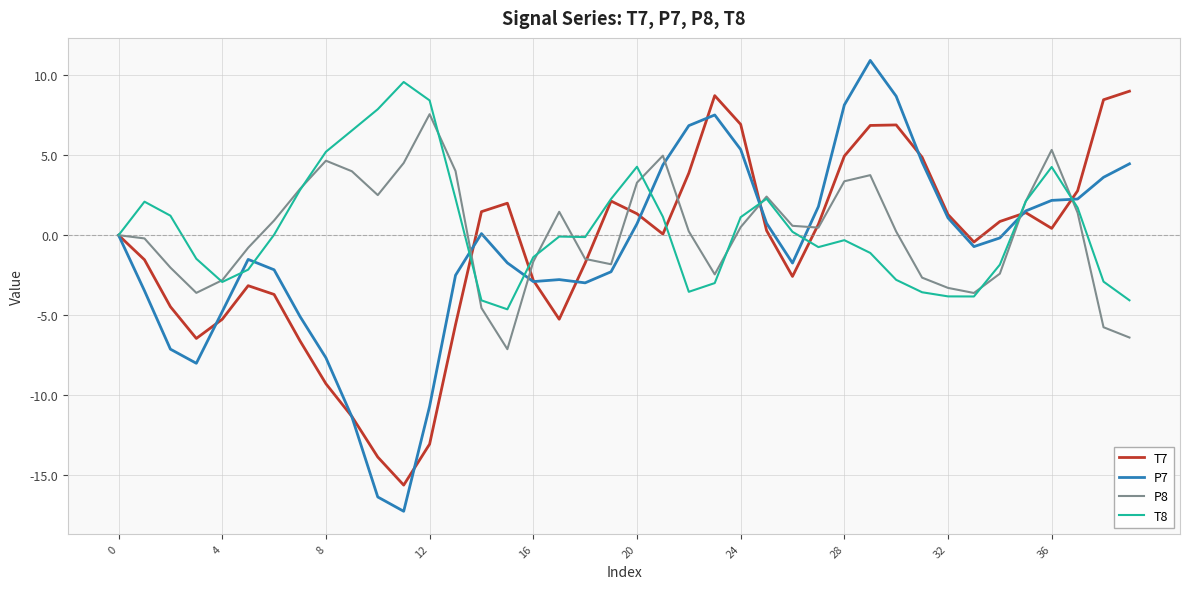

What is the smallest value displayed?

-17.3